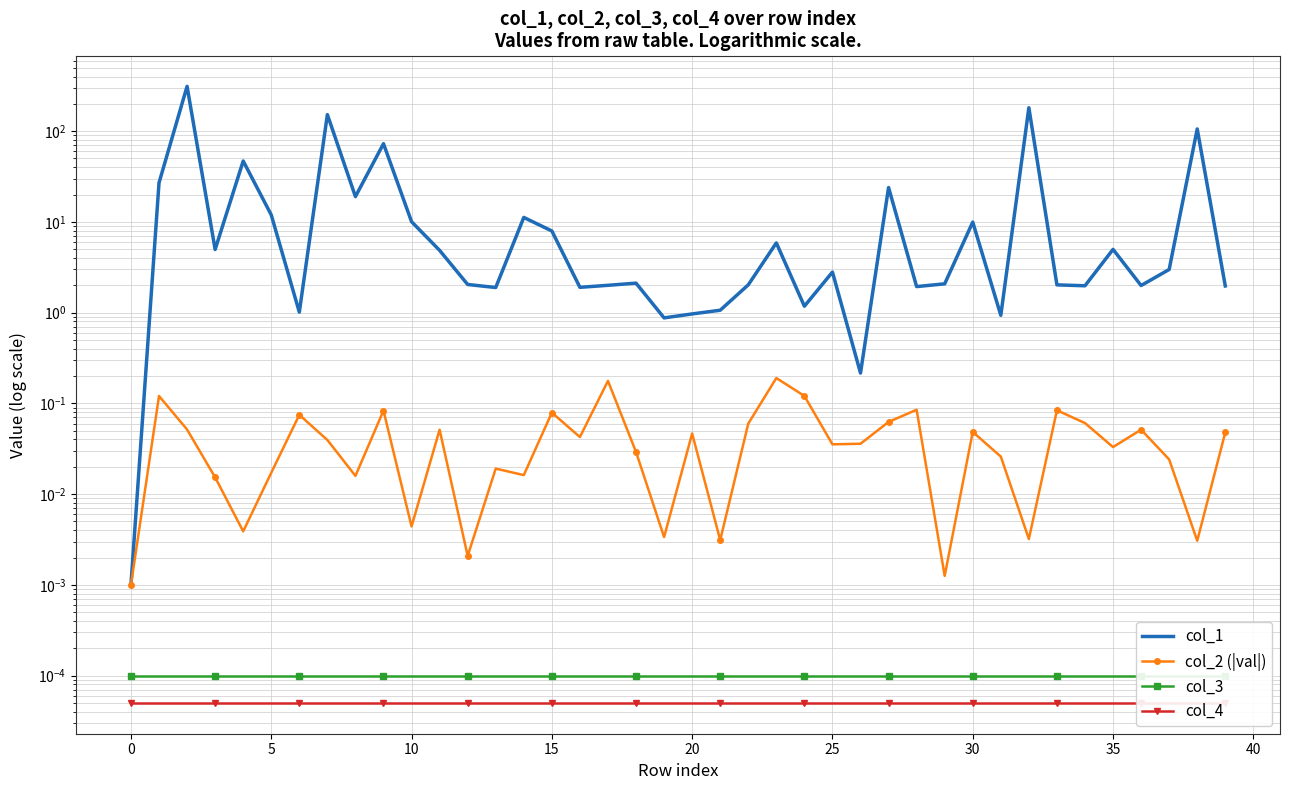

True or false: col_2 (|val|) has more than 1 interior local peaks.

True